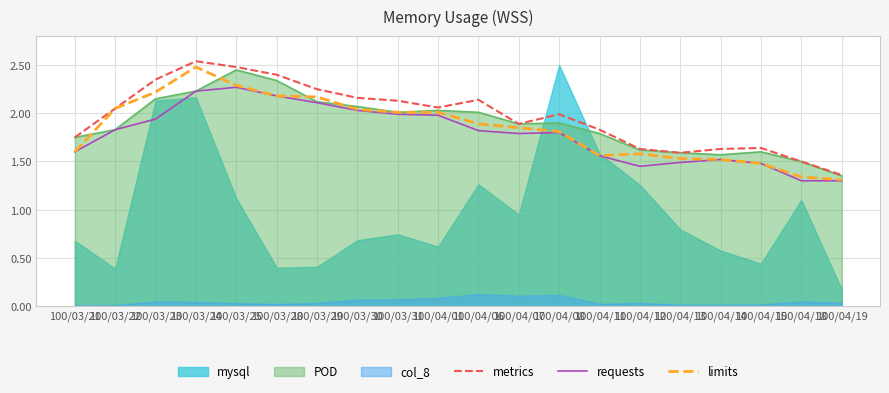

The value of requests at 100/04/14 is 0.6. True or false?

False